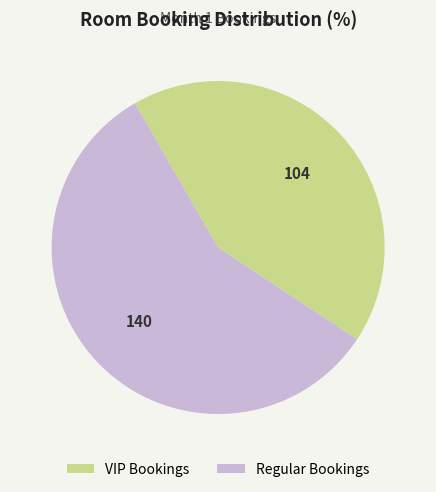

Rank the categories by value from lowest to highest.

VIP Bookings, Regular Bookings